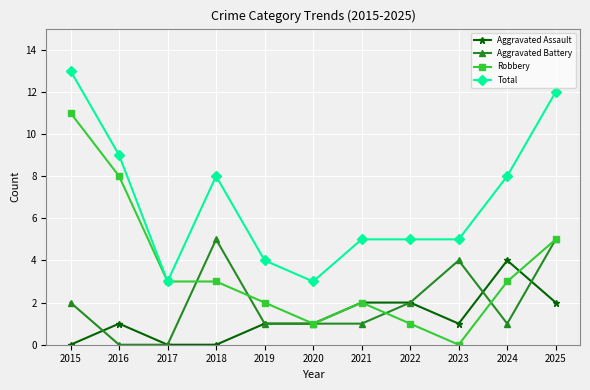

The value of Robbery at 2025 is 7. True or false?

False